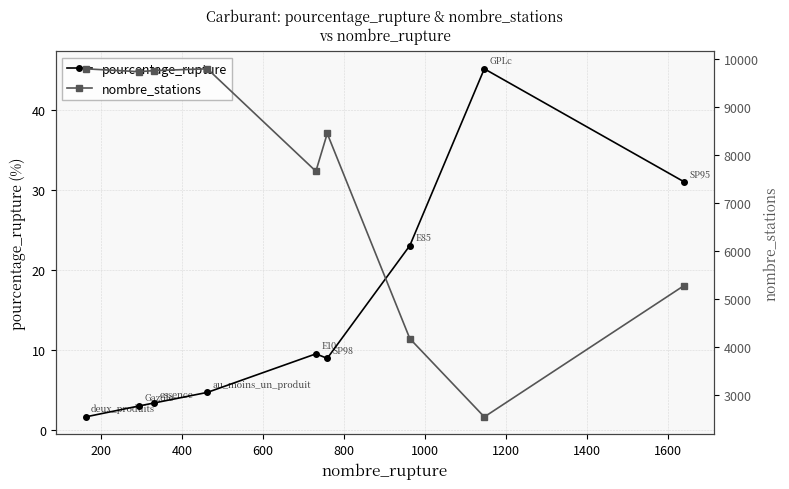

True or false: pourcentage_rupture and nombre_stations cross at least once.

False